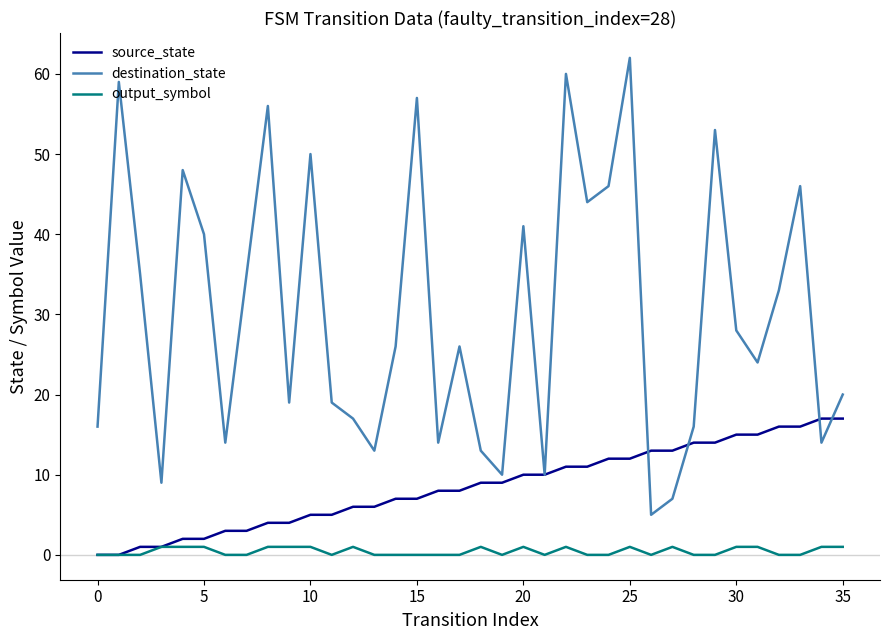

Which series has the largest total across all categories?

destination_state